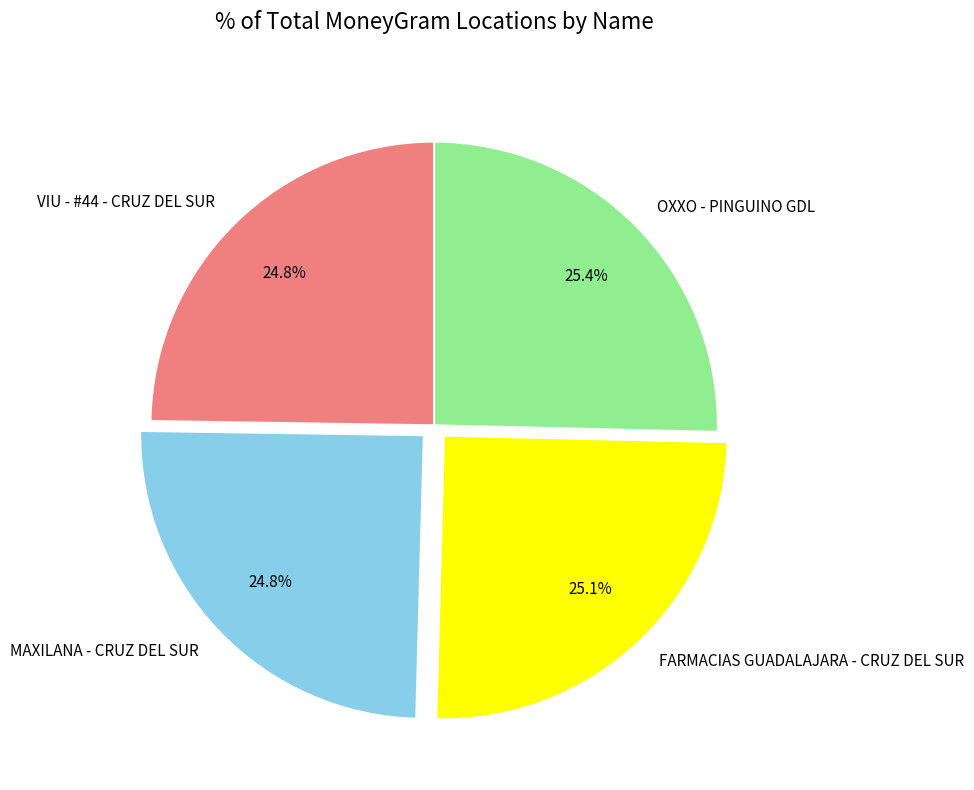

Is there a majority slice in this chart?

No